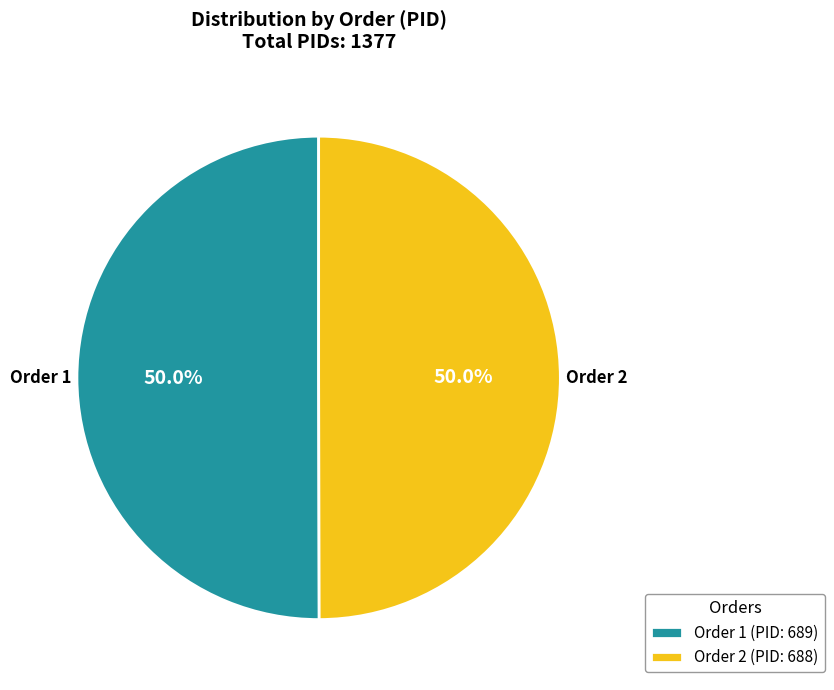

Approximately how many times larger is the value at Order 1 compared to Order 2?

1.0